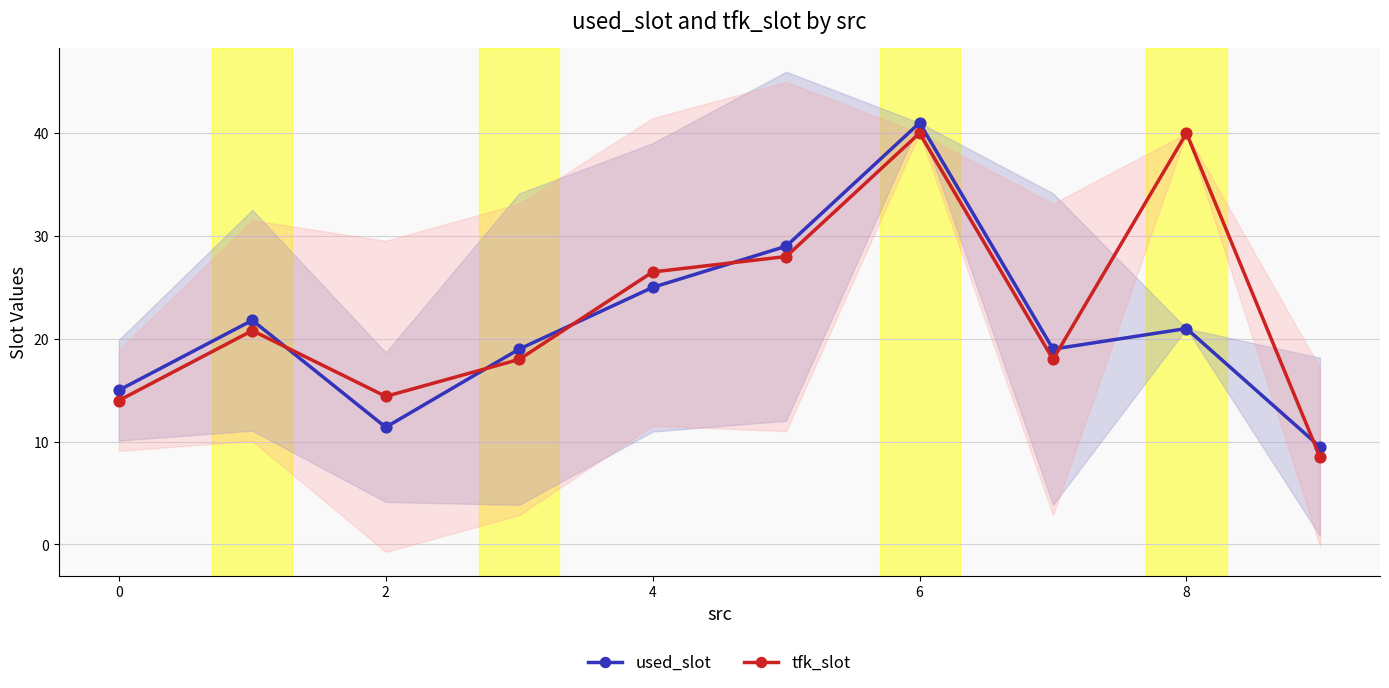

What are all the series names shown in the legend?

used_slot, tfk_slot